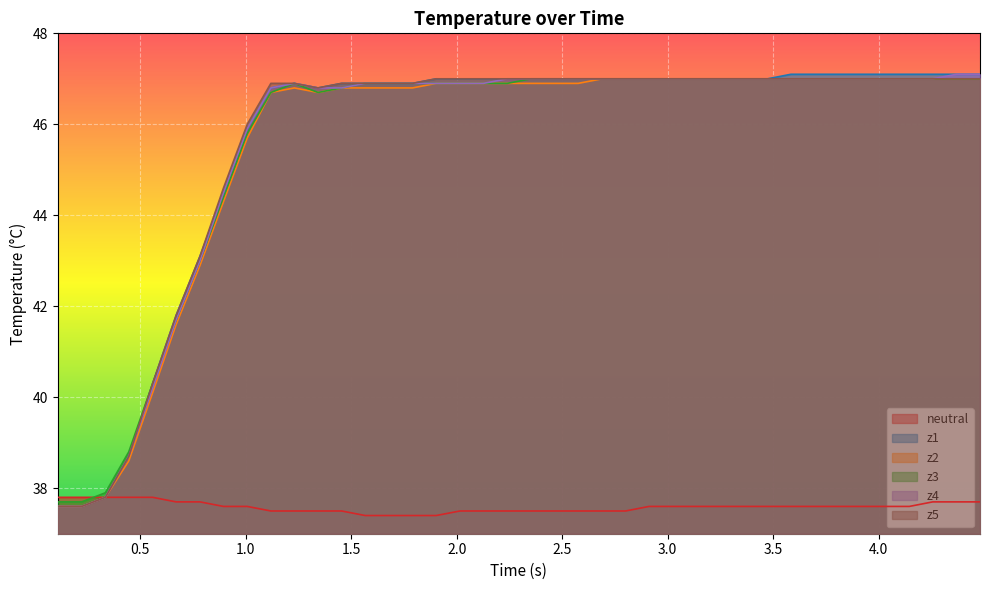

At how many categories does at least one series exceed 39?

36